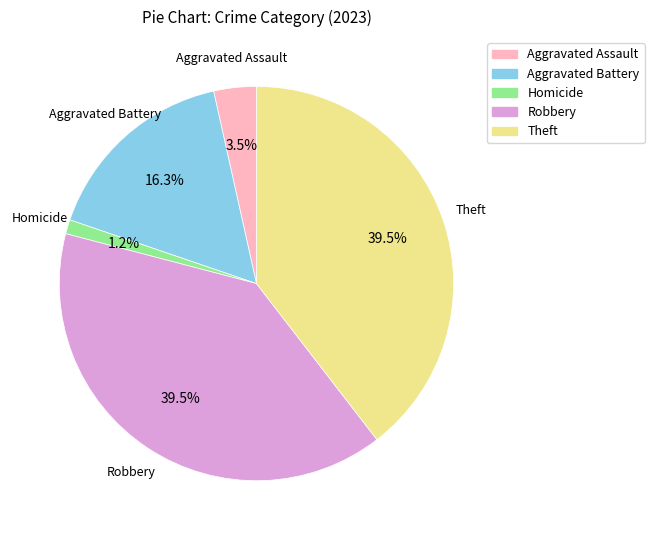

Does any single category account for the majority?

No